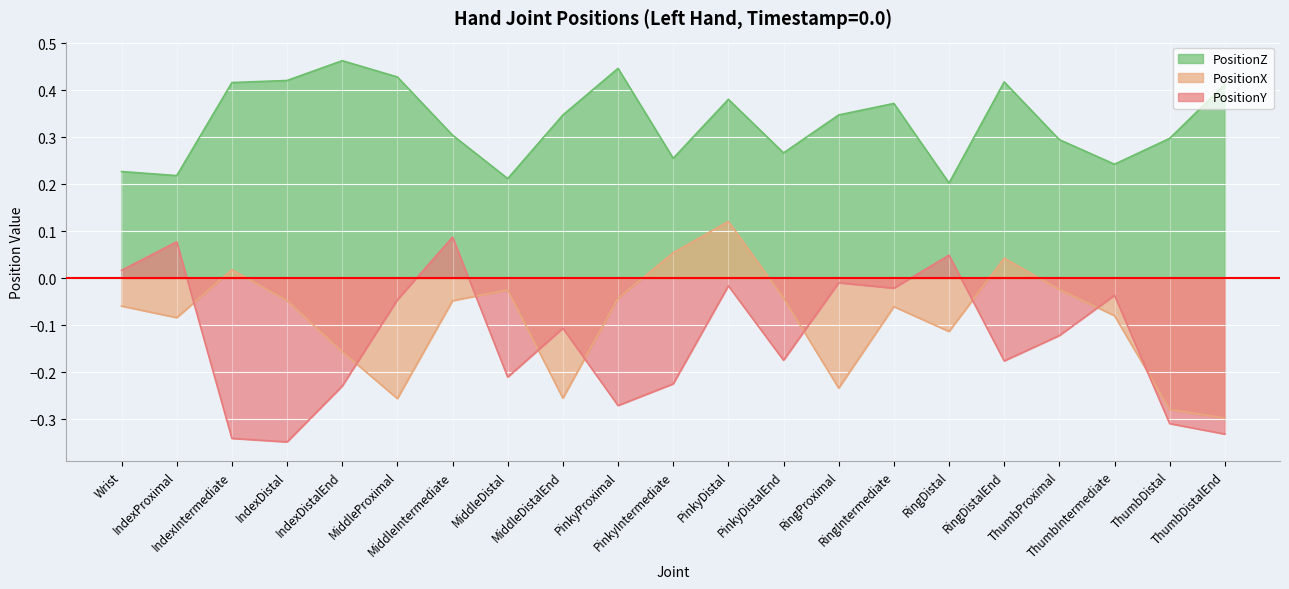

True or false: PositionZ and PositionY cross at least once.

False